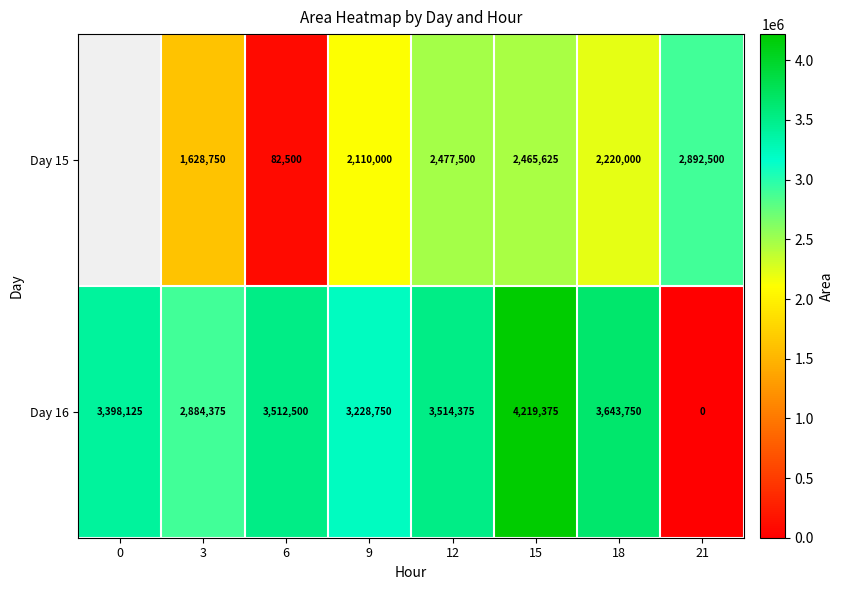

Rank the series at 18 from highest to lowest value.

Day 16, Day 15